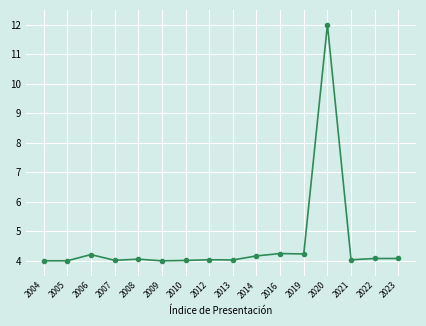

True or false: there are more than 2 points higher than both neighbors.

True